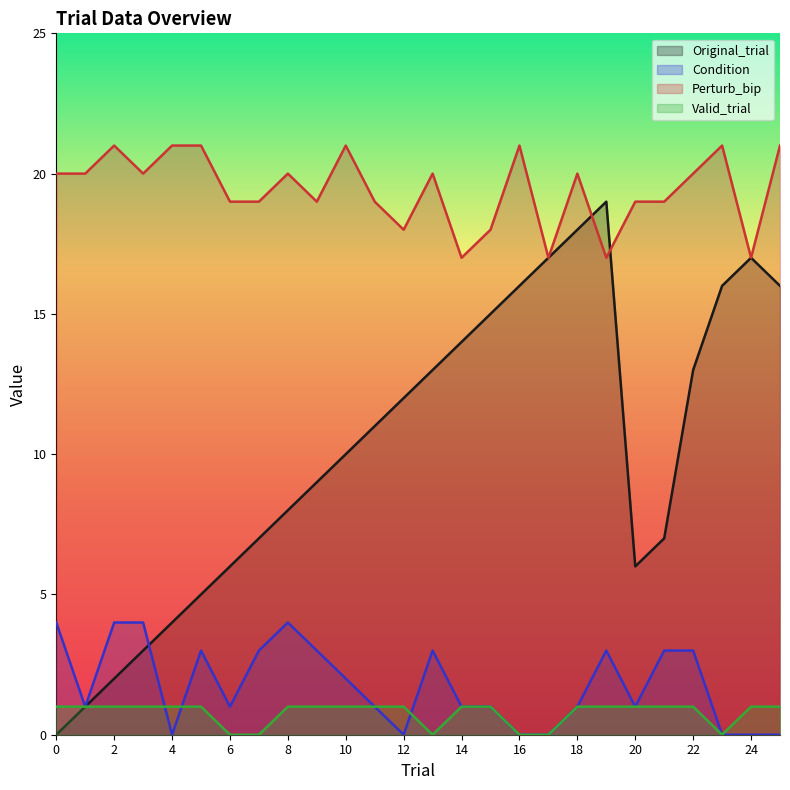

Reading right to left, what are all the values shown in this chart?

Original_trial: 16	17	16	13	7	6	19	18	17	16	15	14	13	12	11	10	9	8	7	6	5	4	3	2	1	0
Condition: 0	0	0	3	3	1	3	1	0	0	1	1	3	0	1	2	3	4	3	1	3	0	4	4	1	4
Perturb_bip: 21	17	21	20	19	19	17	20	17	21	18	17	20	18	19	21	19	20	19	19	21	21	20	21	20	20
Valid_trial: 1	1	0	1	1	1	1	1	0	0	1	1	0	1	1	1	1	1	0	0	1	1	1	1	1	1